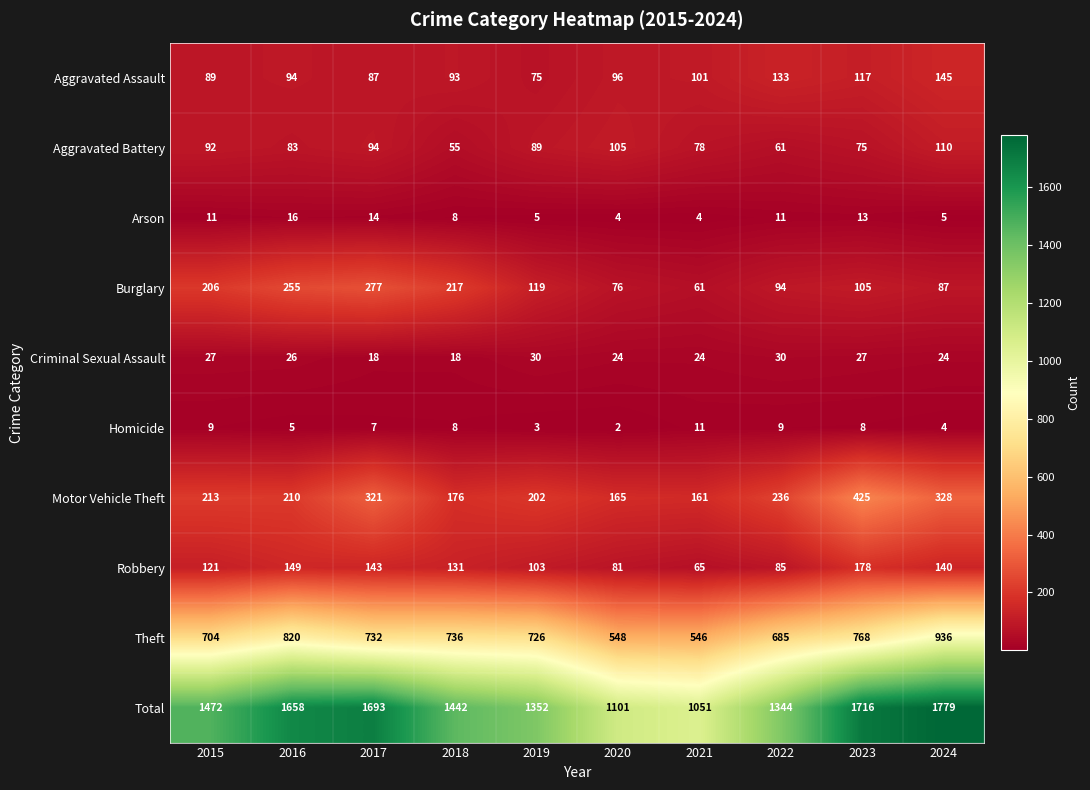

True or false: Motor Vehicle Theft has a value of 213 at 2015.

True